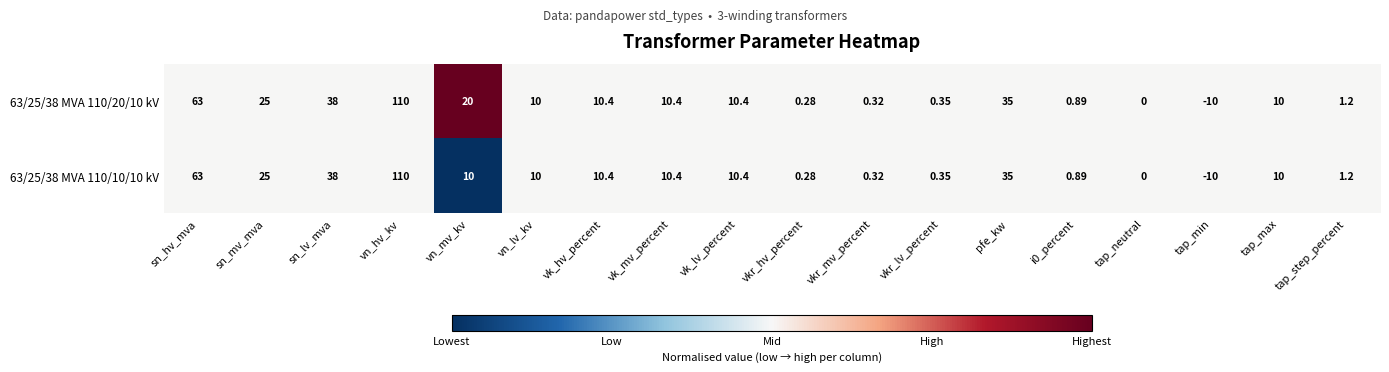

List the series in order of their overall mean, highest first.

63/25/38 MVA 110/20/10 kV, 63/25/38 MVA 110/10/10 kV